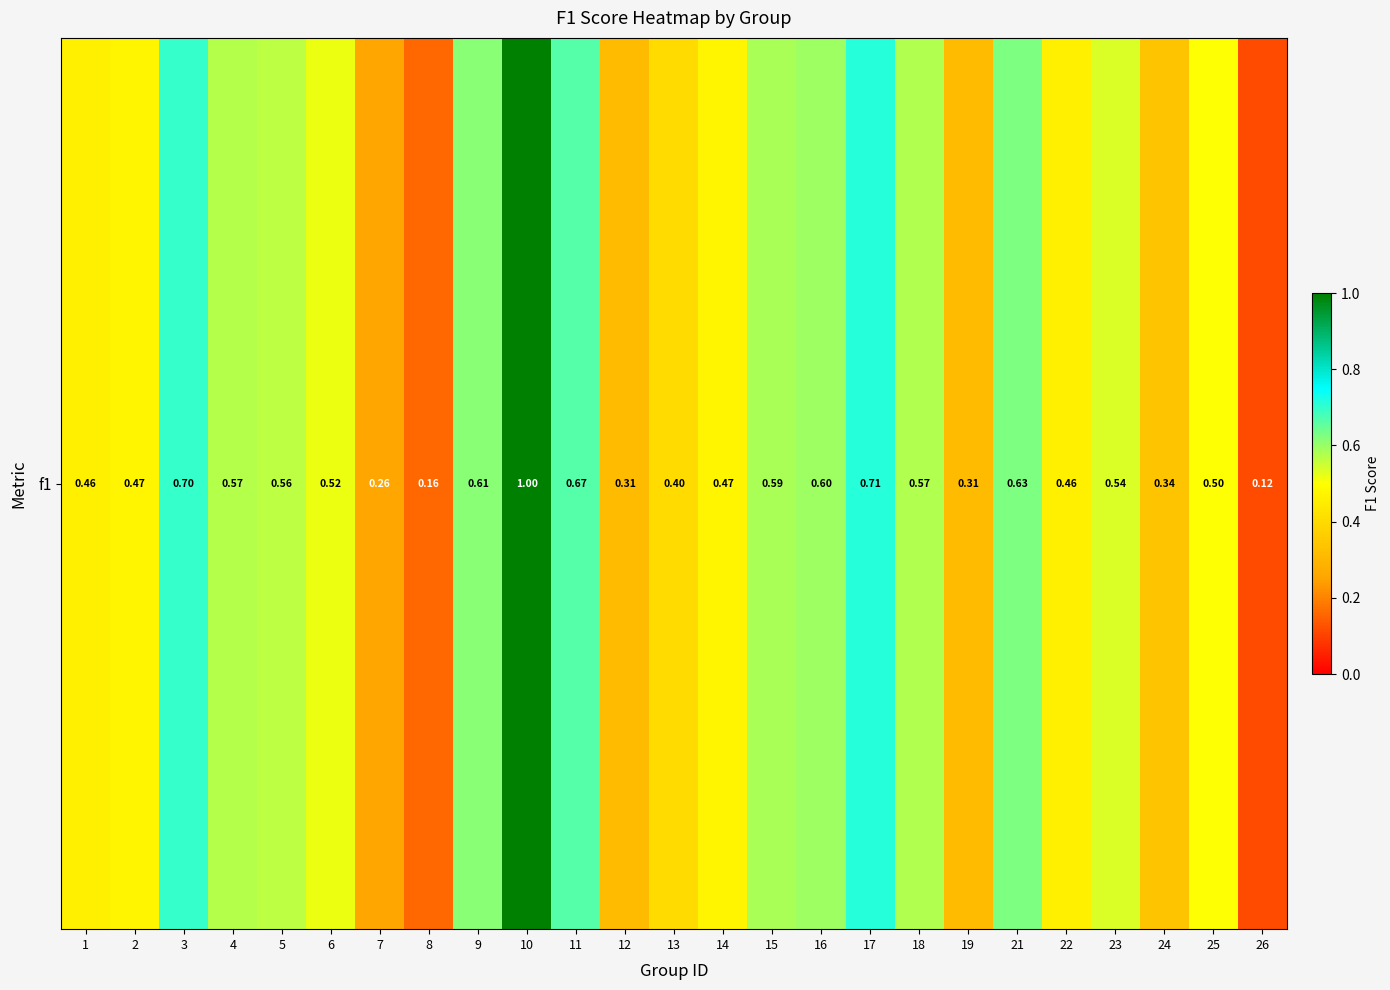

What is the difference between the maximum and second lowest values?

0.8